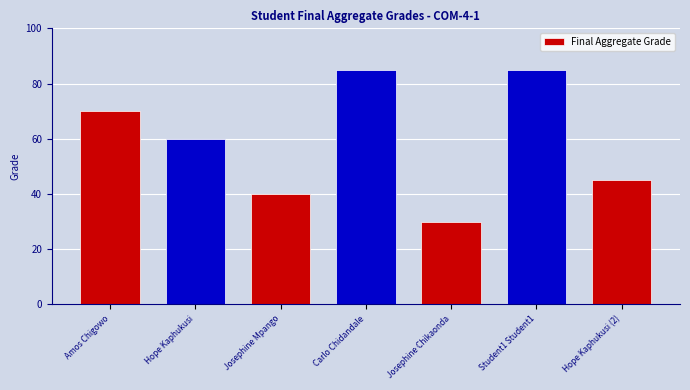

The value at Student1 Student1 is 85. True or false?

True